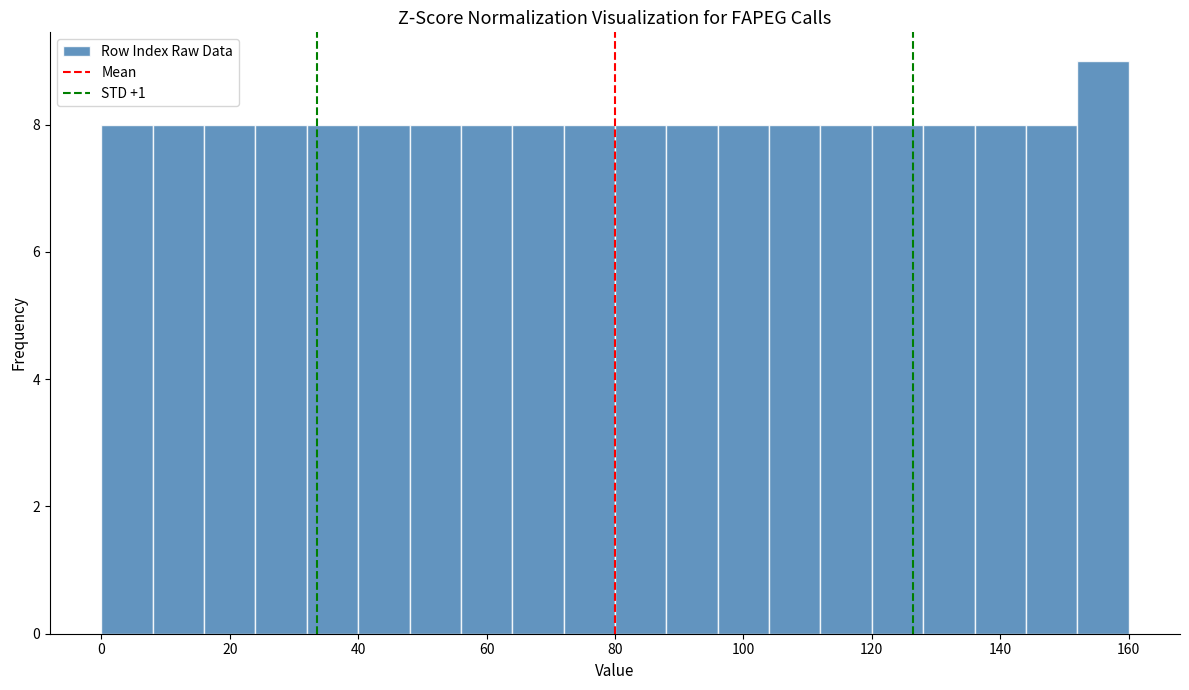

Reading left to right, transcribe this chart: for each bar, give the range it covers on the x-axis and its height. The values are not printed on the chart, so give them approximately, as read against the axis.

0 to 8: 8
8 to 16: 8
16 to 24: 8
24 to 32: 8
32 to 40: 8
40 to 48: 8
48 to 56: 8
56 to 64: 8
64 to 72: 8
72 to 80: 8
80 to 88: 8
88 to 96: 8
96 to 104: 8
104 to 112: 8
112 to 120: 8
120 to 128: 8
128 to 136: 8
136 to 144: 8
144 to 152: 8
152 to 160: 9